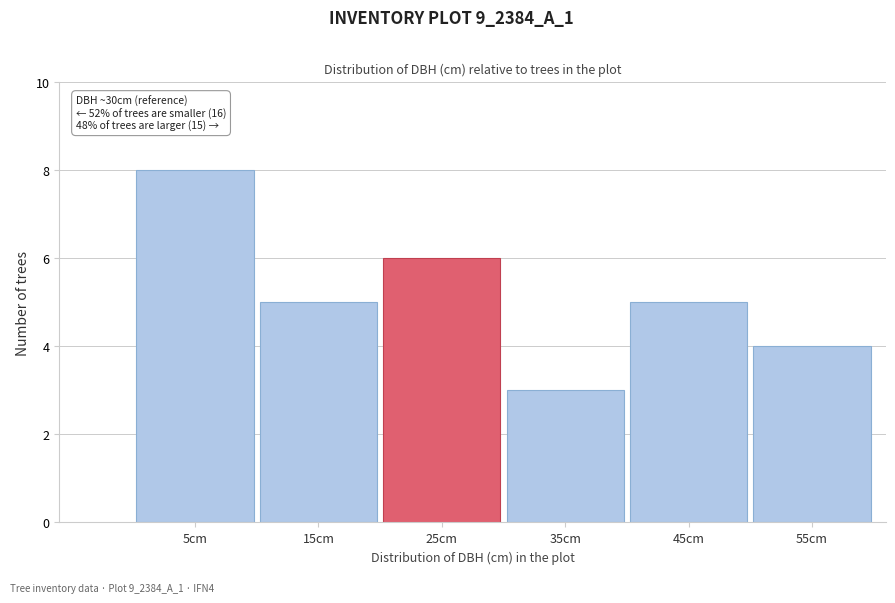

Reading left to right, list all the values displayed in this chart.

8	5	6	3	5	4